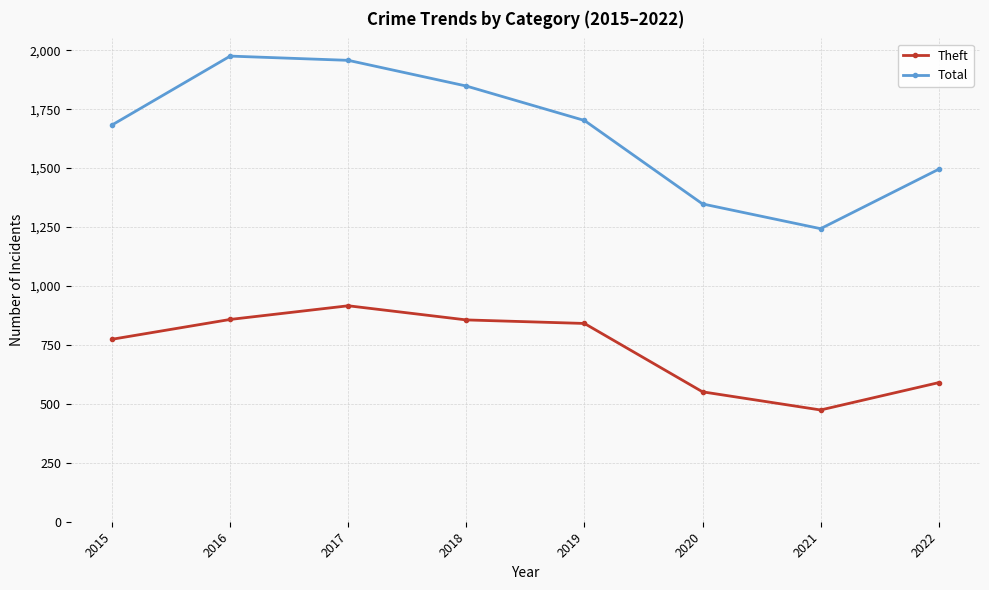

At which category does the chart reach its peak across all series?

2016